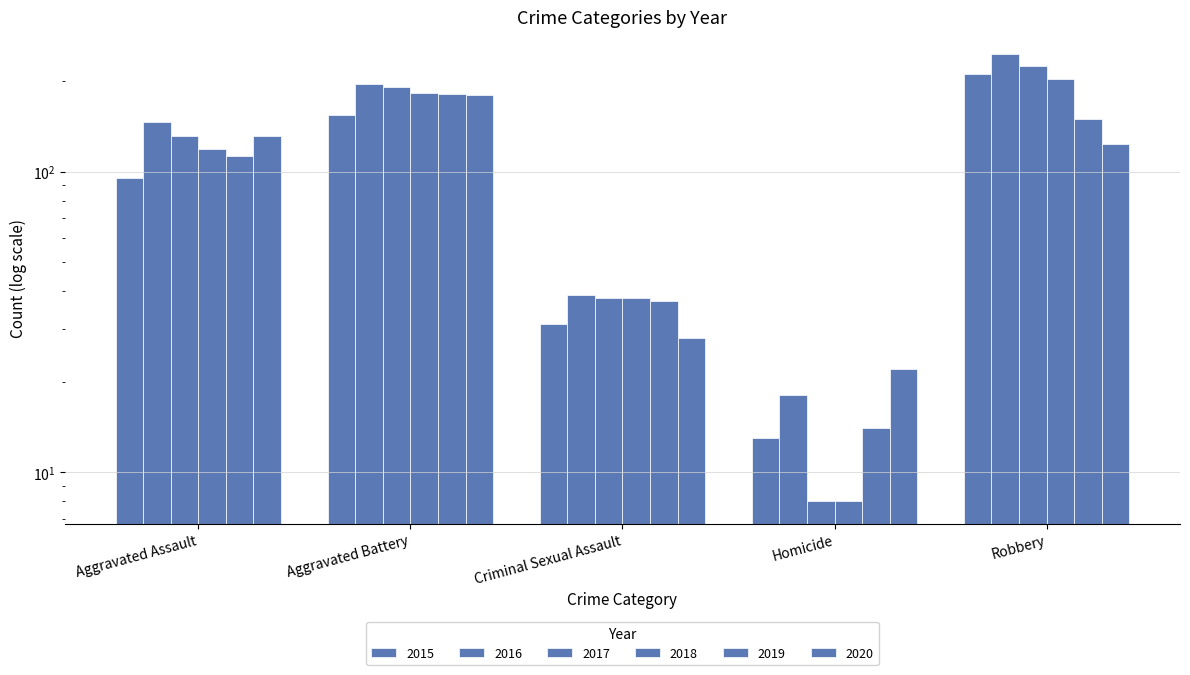

What are all the series names shown in the legend?

2015, 2016, 2017, 2018, 2019, 2020